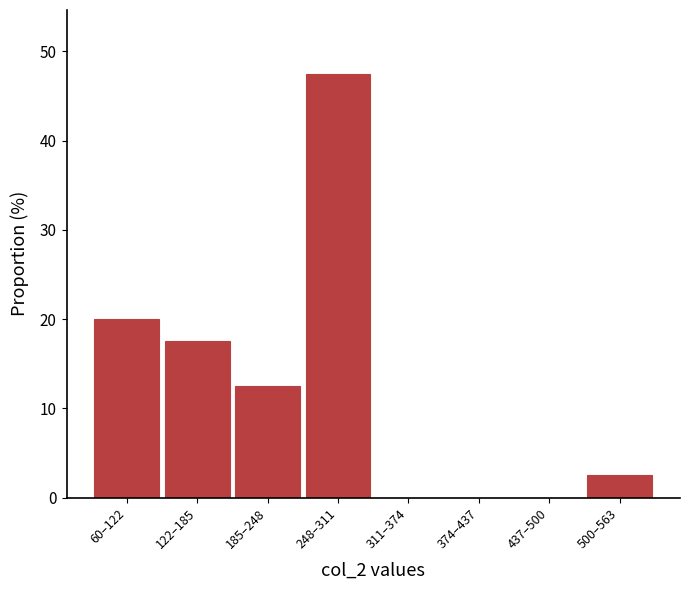

Reading left to right, list all the values displayed in this chart.

60–122=20.0	122–185=17.5	185–248=12.5	248–311=47.5	311–374=0.0	374–437=0.0	437–500=0.0	500–563=2.5